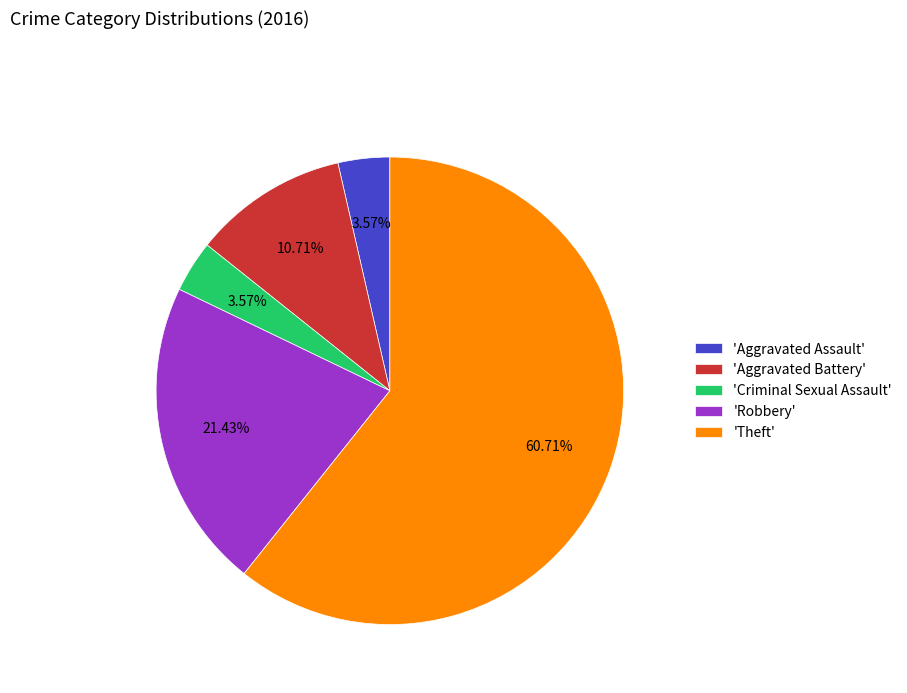

Which category has the biggest portion of the pie?

'Theft'